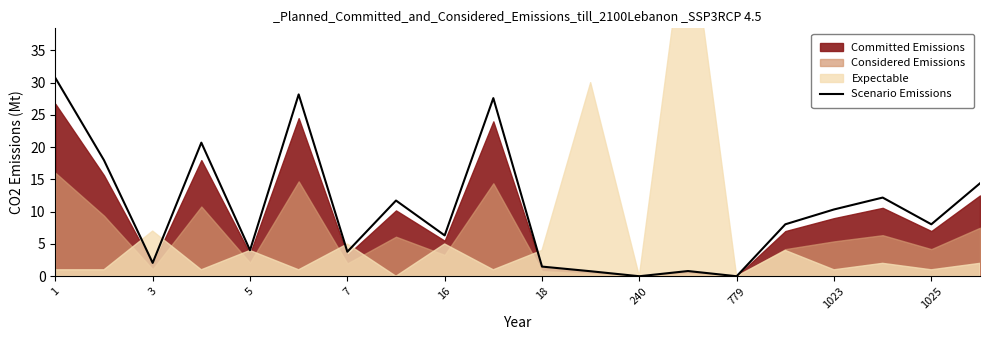

The value of Scenario Emissions at 779 is 16.5. True or false?

False